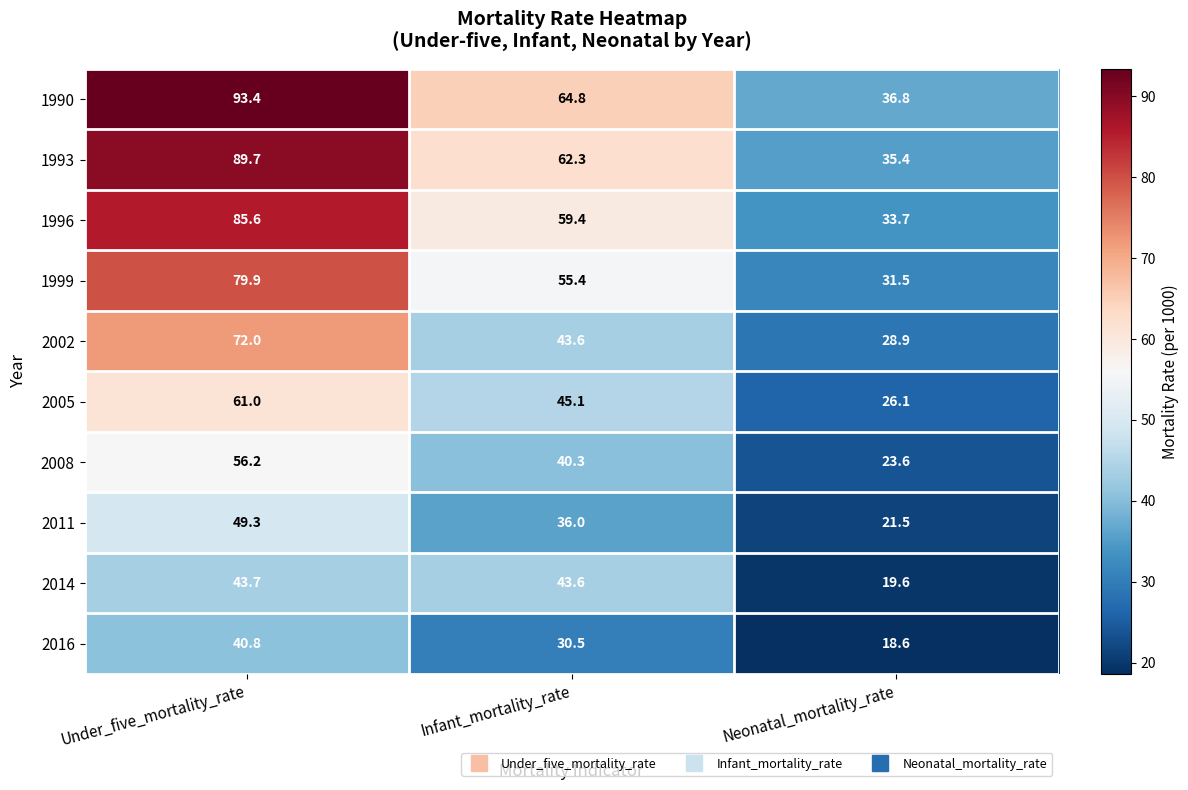

Read the 1996 value at Infant_mortality_rate.

59.4